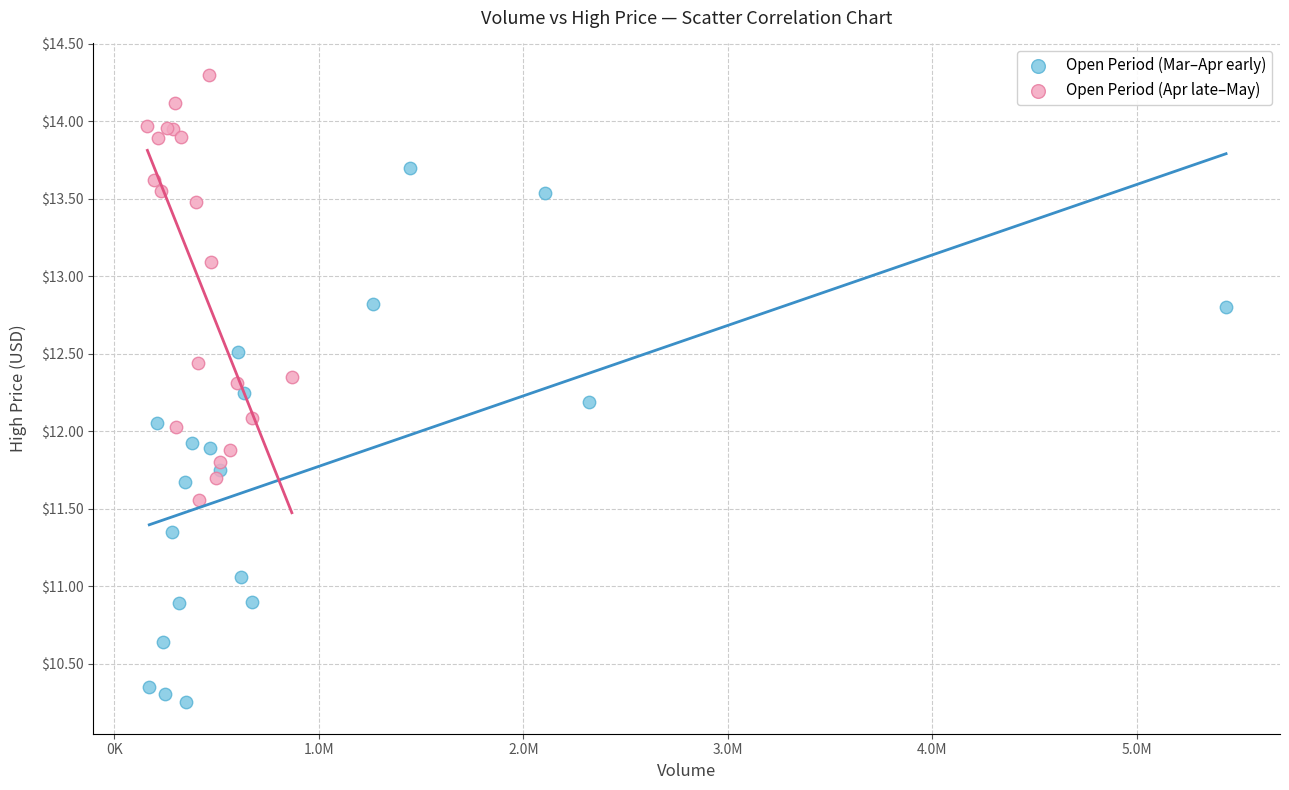

What are all the series names shown in the legend?

Open Period (Mar–Apr early), Open Period (Apr late–May)